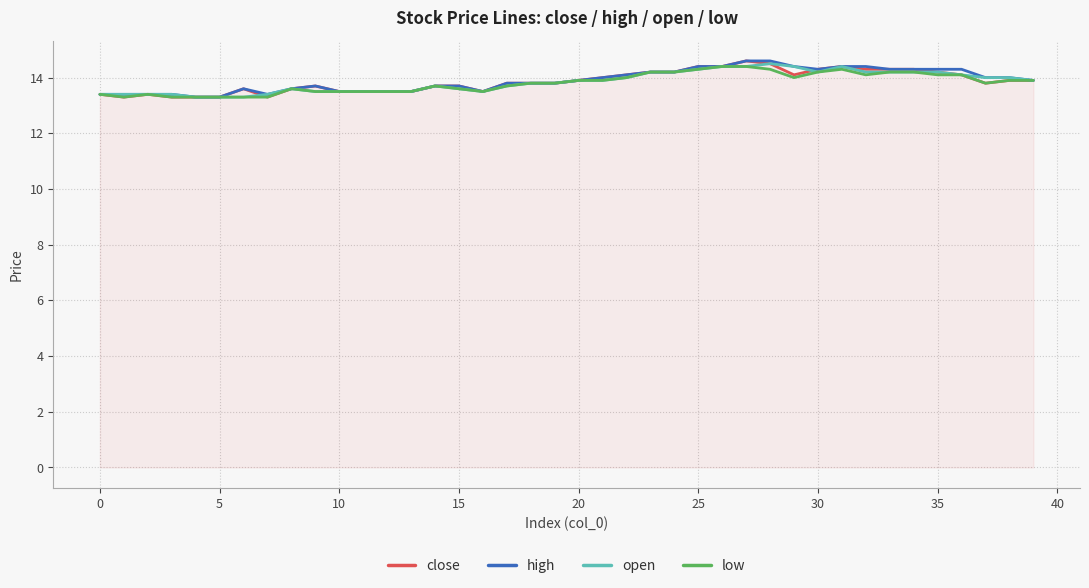

What is the highest value of the open series?

14.5